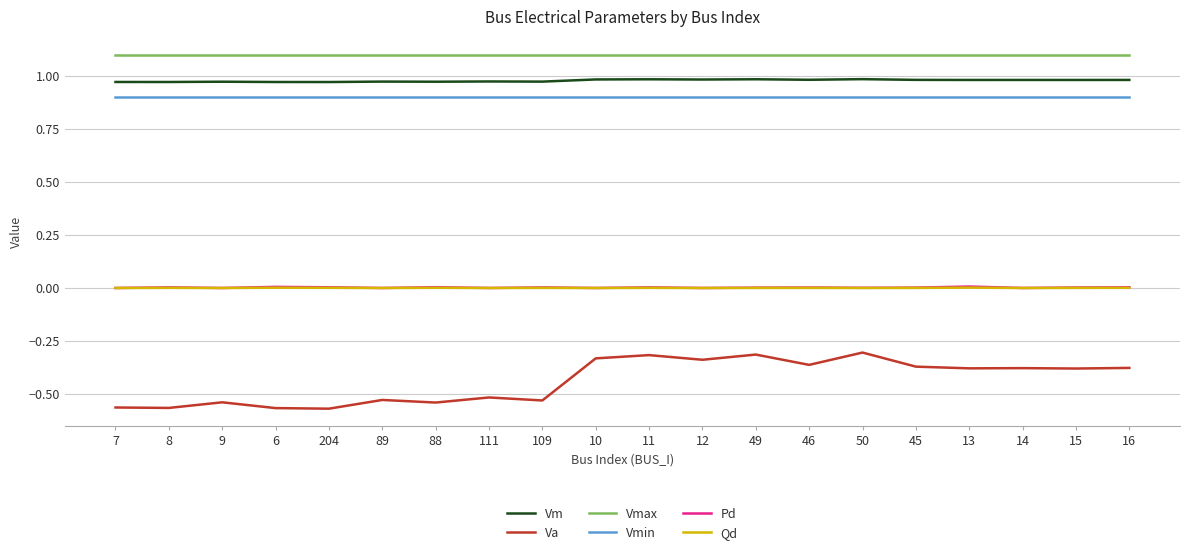

What is the average value of the Vmax series?

1.1